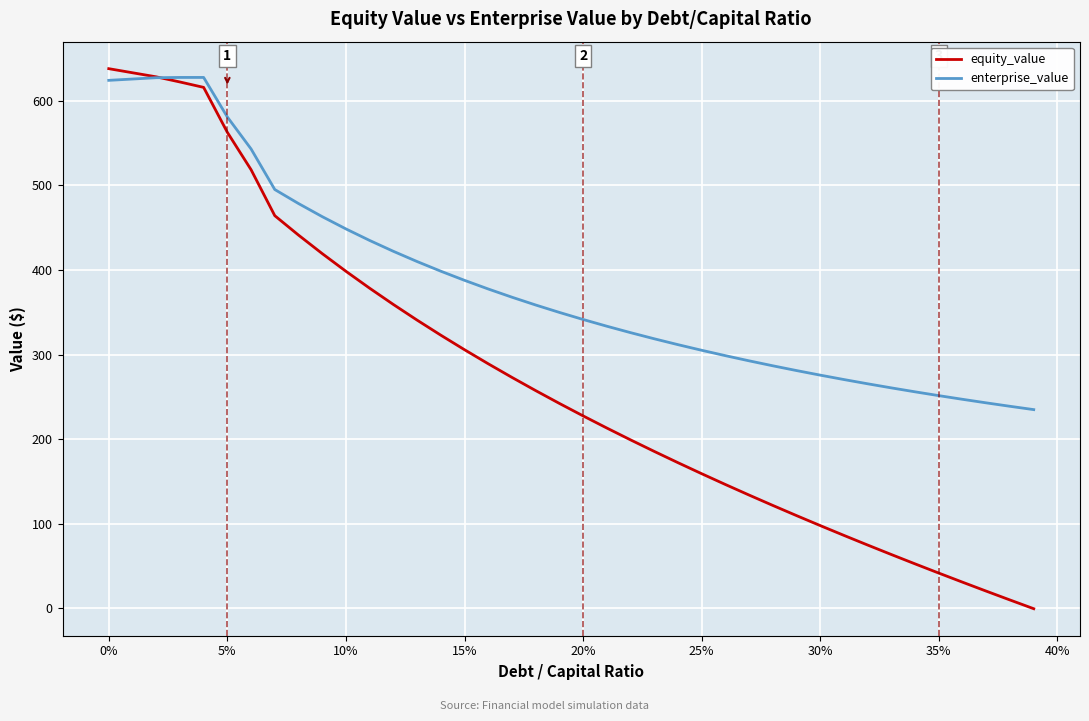

Which series has the largest total across all categories?

enterprise_value